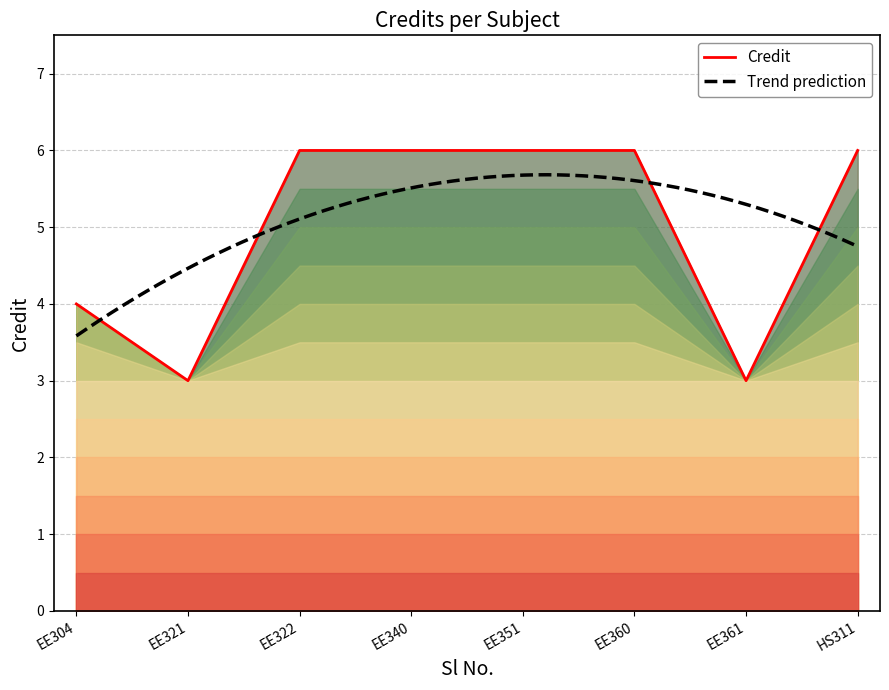

True or false: Credit has a value of 6 at EE351.

True